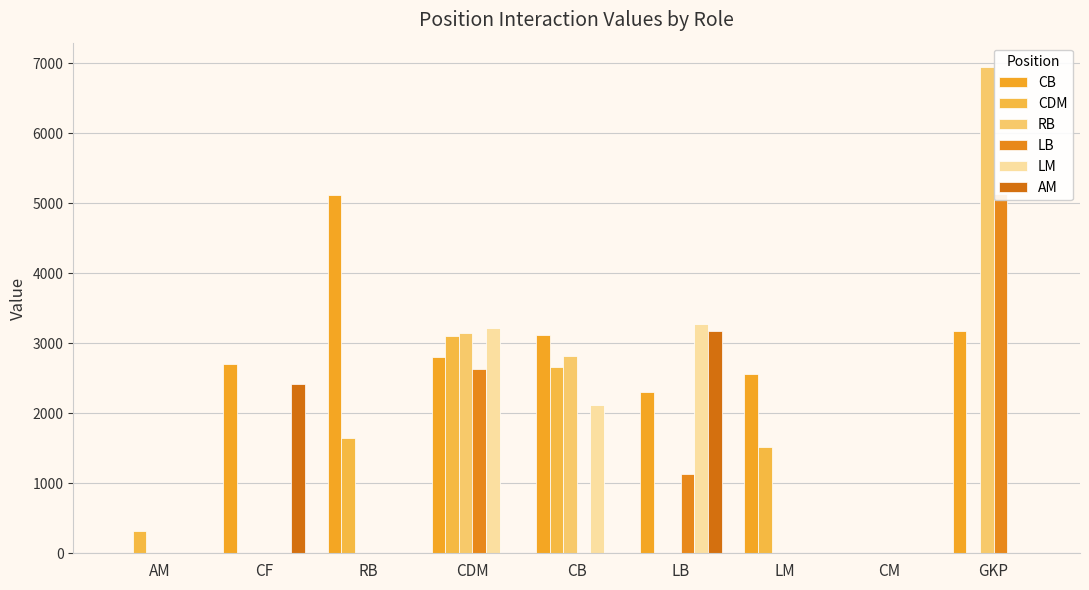

How many values in the AM series exceed 0?

2